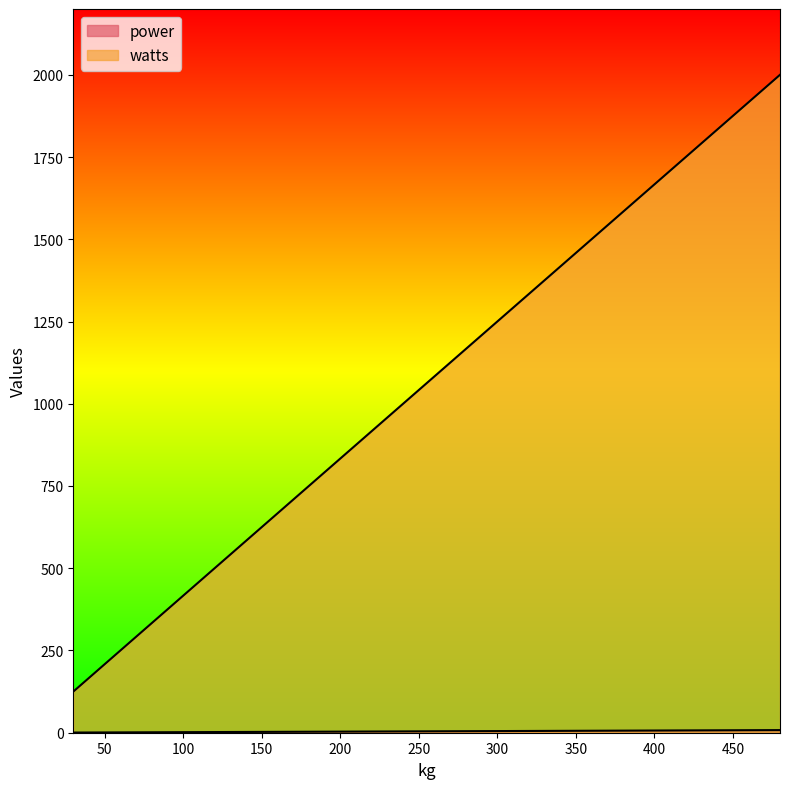

What are all the series names shown in the legend?

power, watts